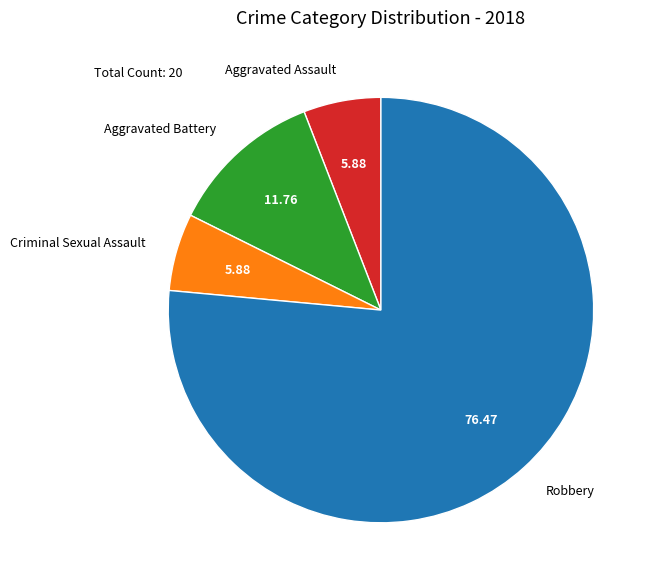

Which category has the biggest portion of the pie?

Robbery